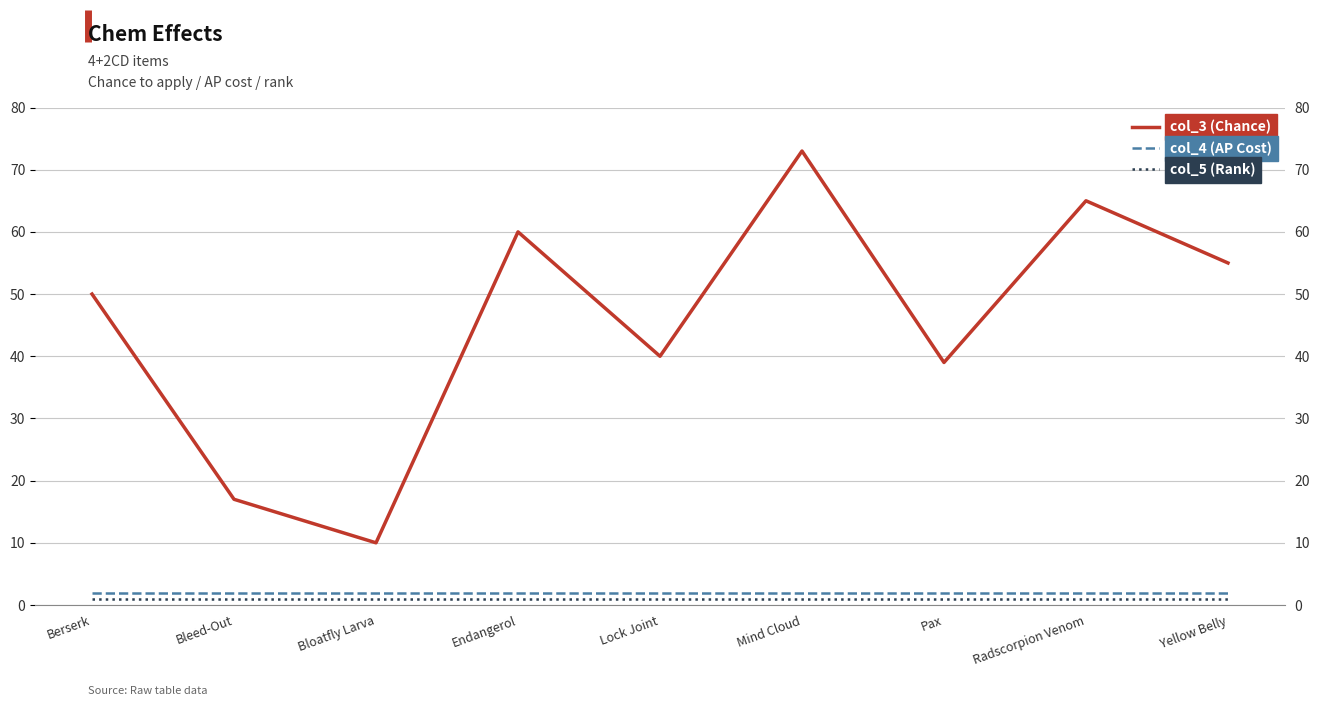

Between Bleed-Out and Berserk, which is larger?

Berserk